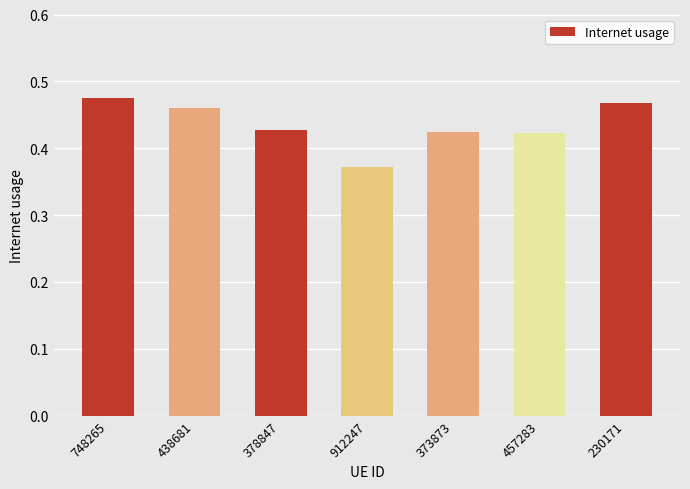

The chart shows a value of 0.3 at 230171. True or false?

False